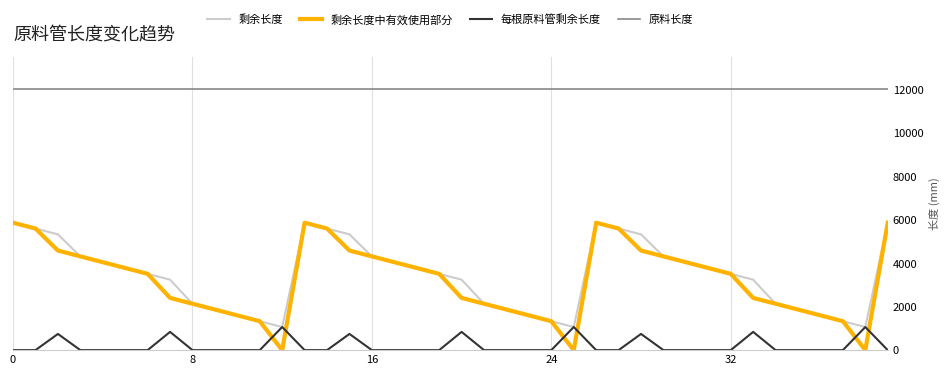

True or false: 剩余长度 and 原料长度 cross at least once.

False